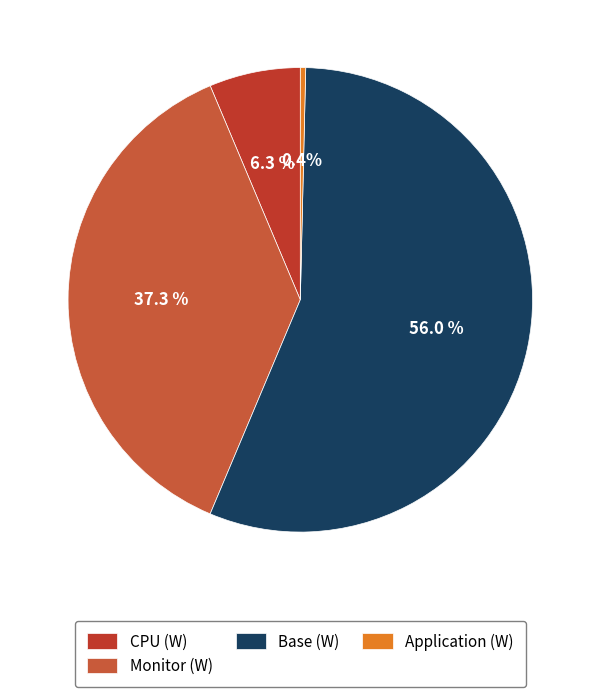

Does Base (W) account for over 50% of the chart?

Yes